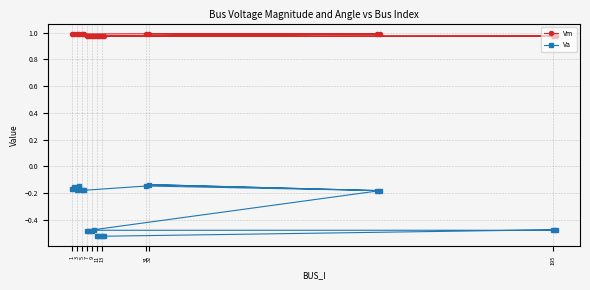

How many lines are shown in the chart?

2